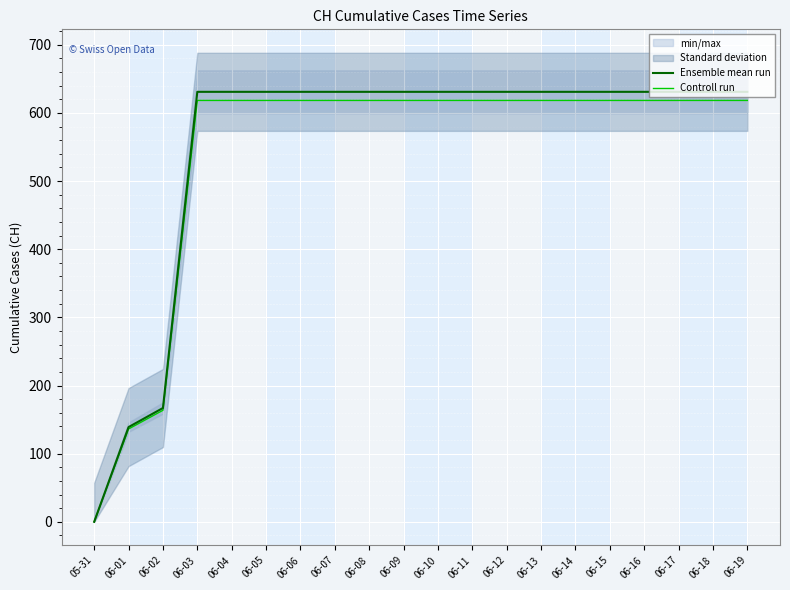

True or false: Ensemble mean run and Controll run cross at least once.

False